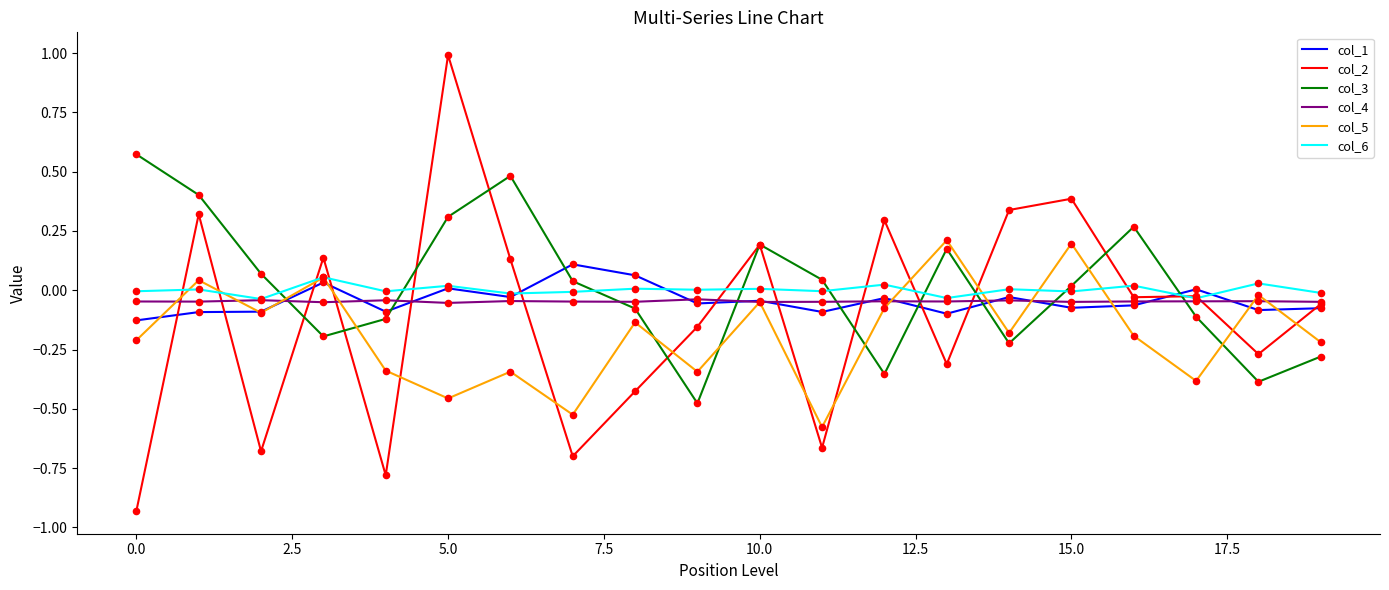

Which series has the widest spread of values?

col_2